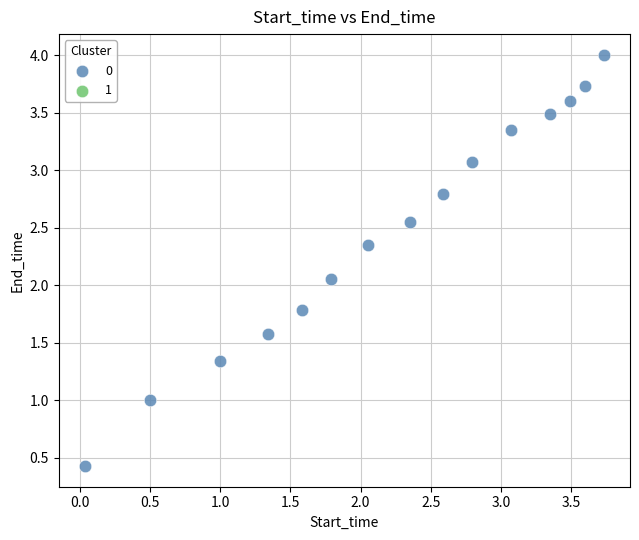

What is the range of X values (max minus min)?

3.7